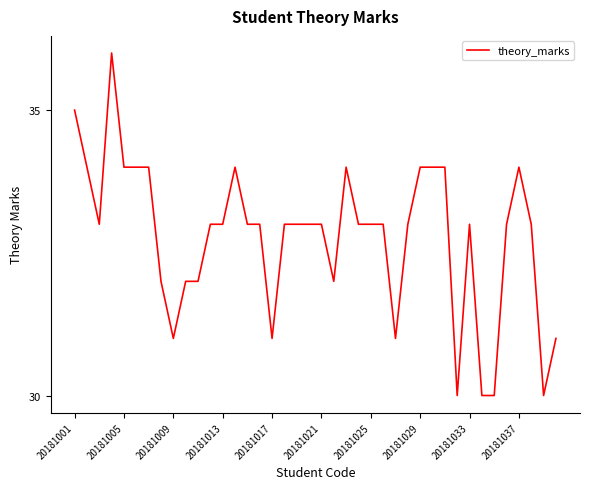

What is the maximum value shown in the chart?

36